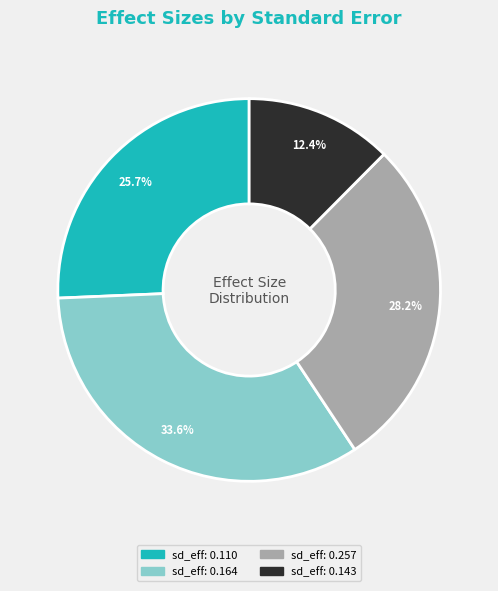

Does any single category account for the majority?

No